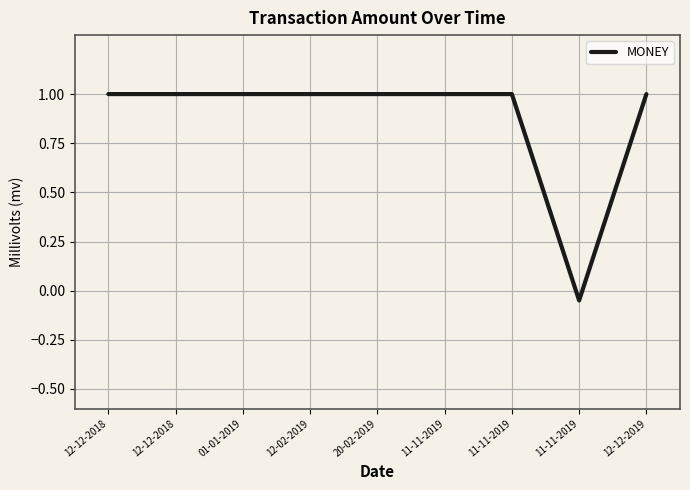

What is the sum of the values at 11-11-2019 and 12-02-2019?

0.9